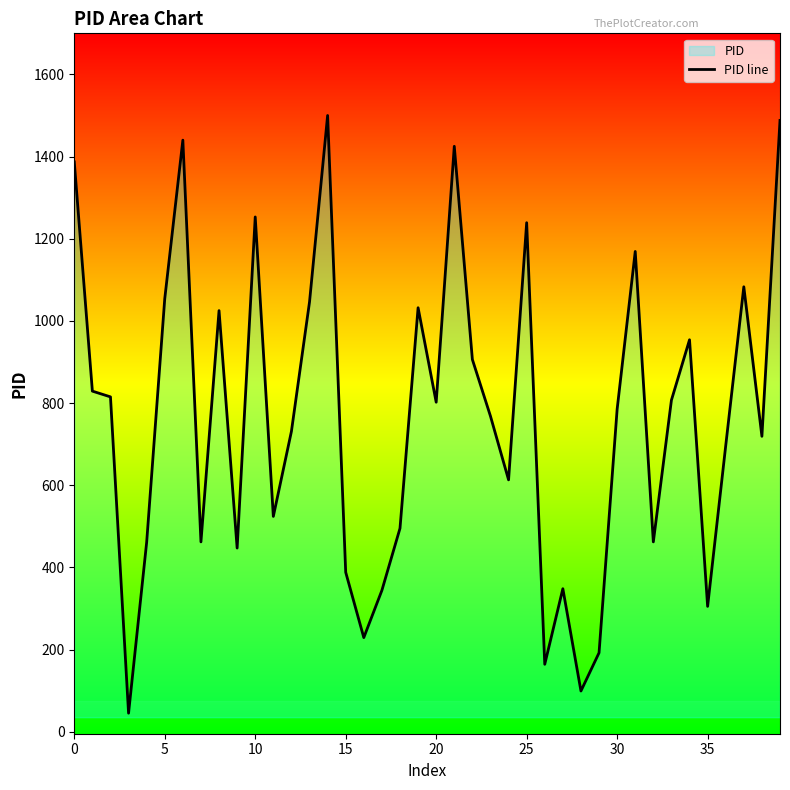

What is the difference between the maximum and minimum values?

1455